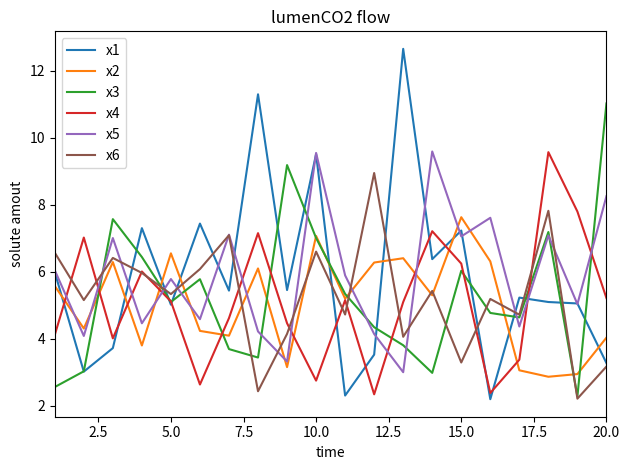

What is the sum of all x4 values?

102.3